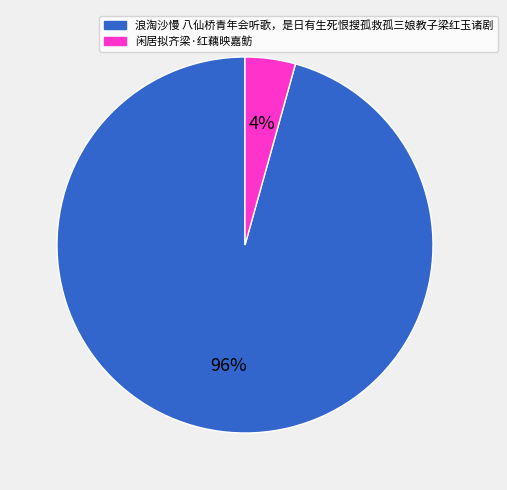

Combined, do 闲居拟齐梁·红藕映嘉鲂 and 浪淘沙慢 八仙桥青年会听歌，是日有生死恨搜孤救孤三娘教子梁红玉诸剧 account for over 50%?

Yes